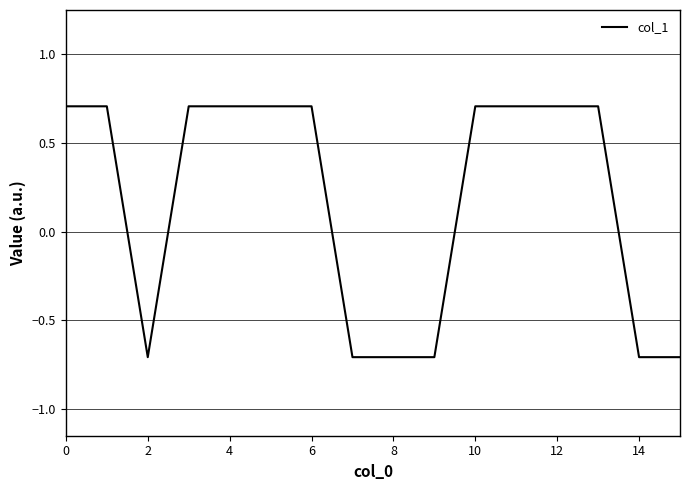

Is this an area chart (filled region under the line)?

No